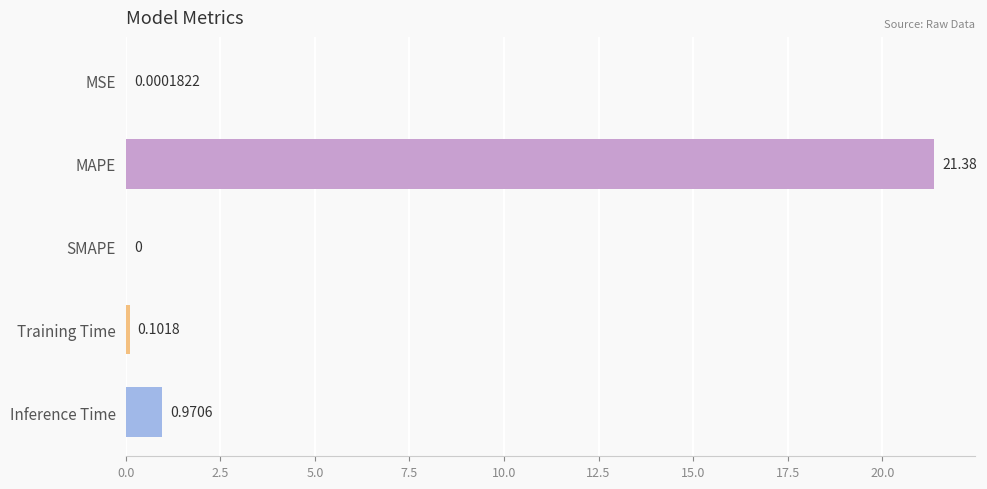

Which label corresponds to the largest value in the chart?

MAPE